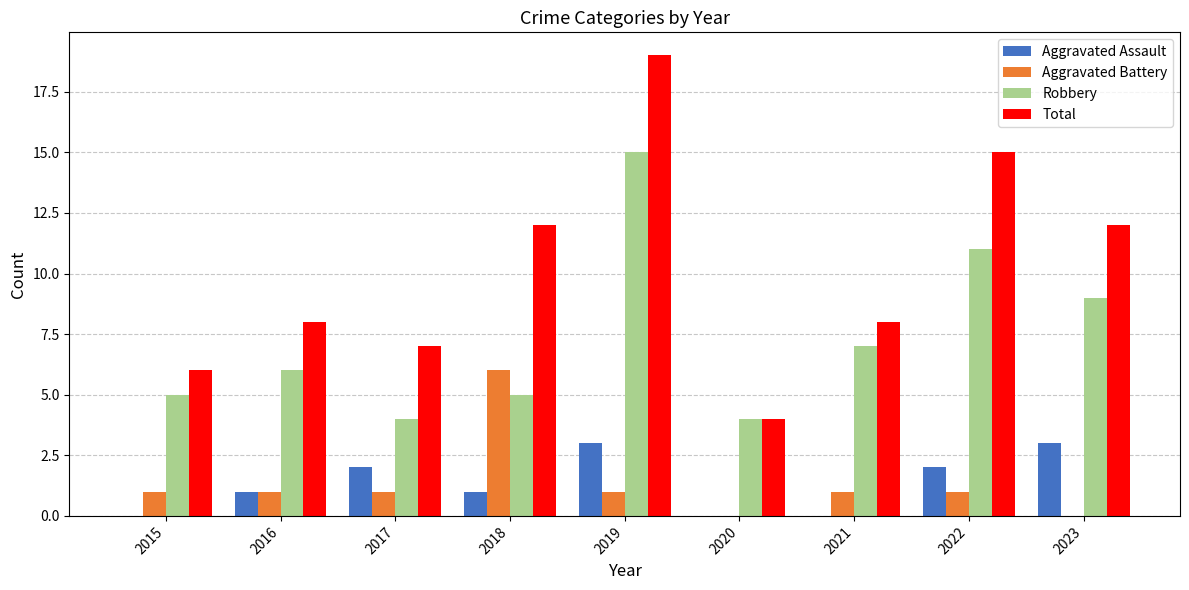

Count the number of data series in this chart.

4